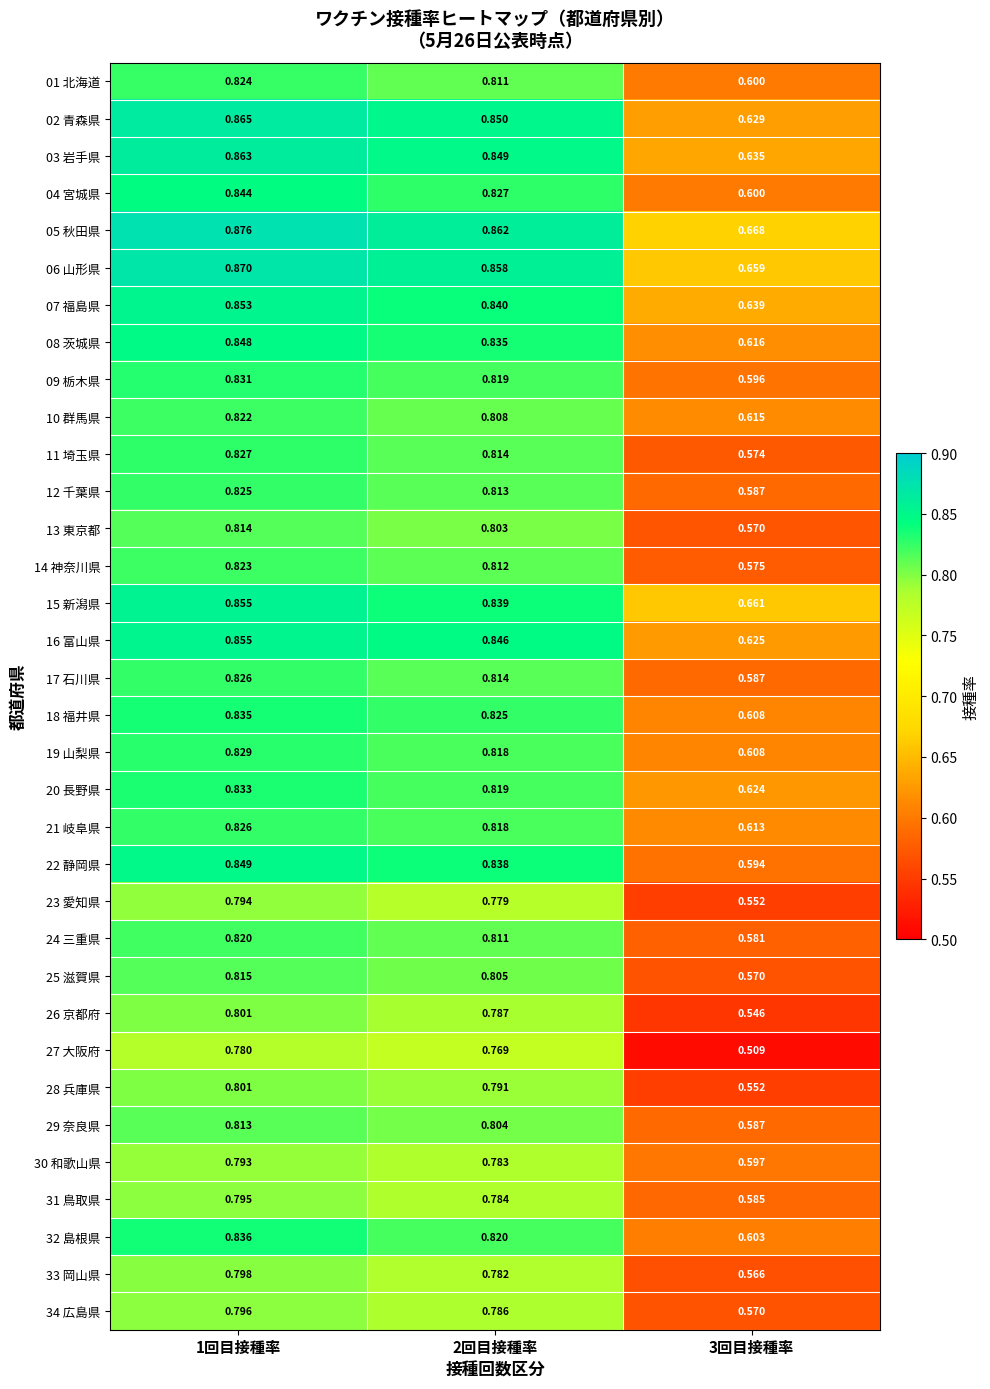

Is the value of 25 滋賀県 at 2回目接種率 greater than the value of 02 青森県 at 1回目接種率?

No